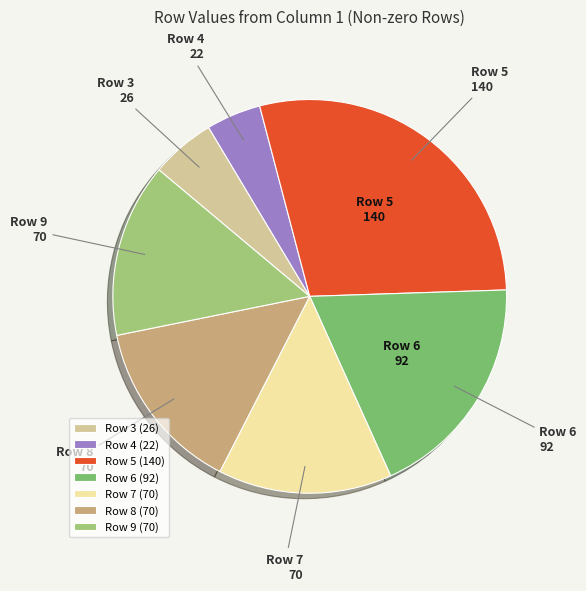

Is there a majority slice in this chart?

No